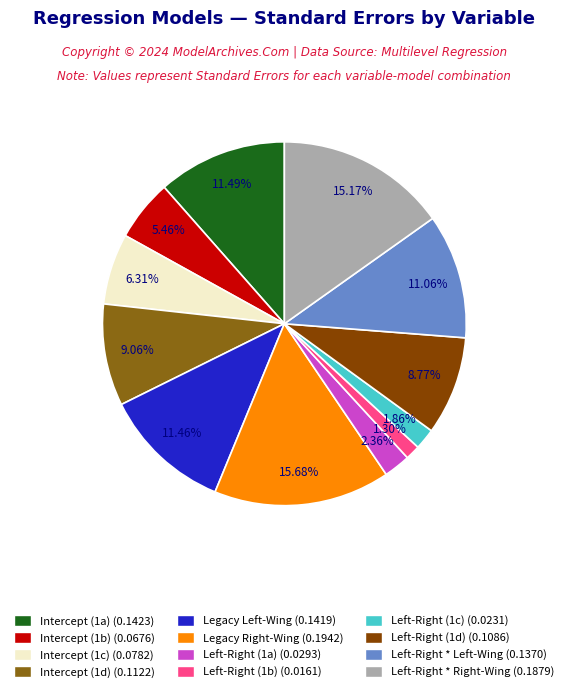

How many segments does this pie chart have?

12